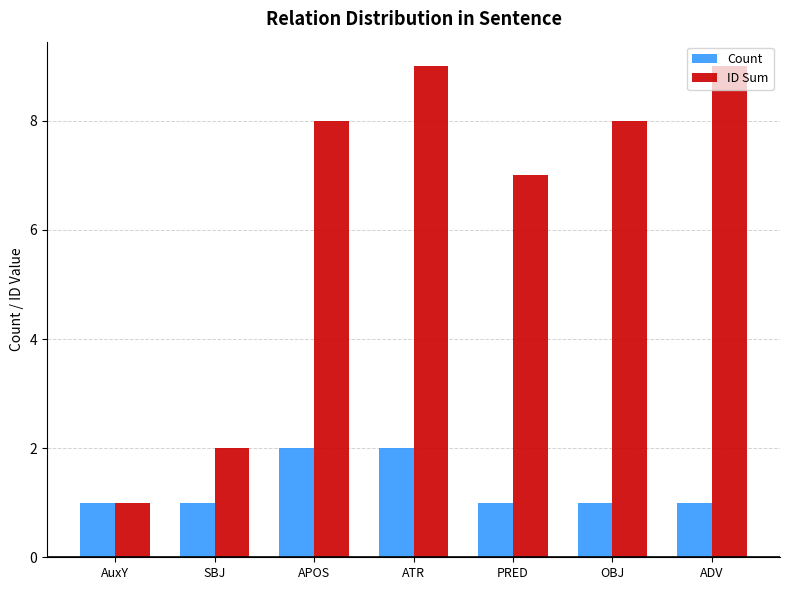

What is the value of the Count bar at the 6th from the left?

1